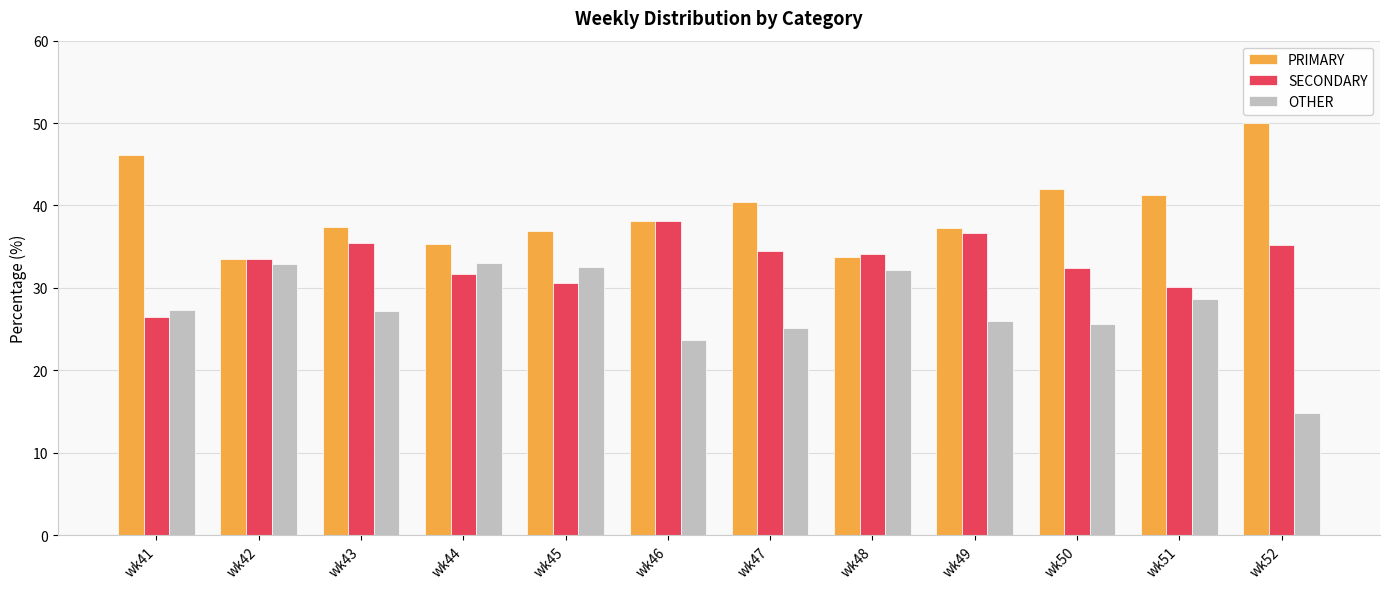

What is the highest value of the SECONDARY series?

38.1